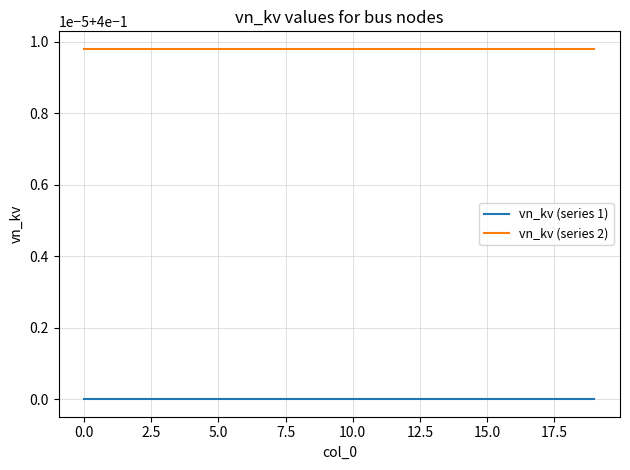

What are all the series names shown in the legend?

vn_kv (series 1), vn_kv (series 2)